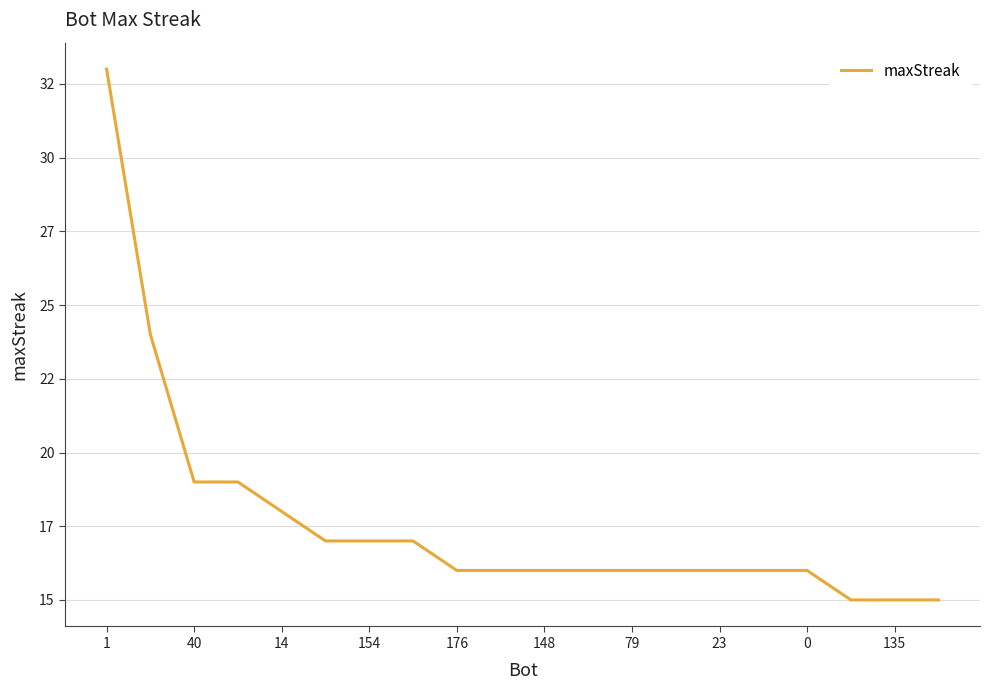

At which label is the value closest to 24?

40